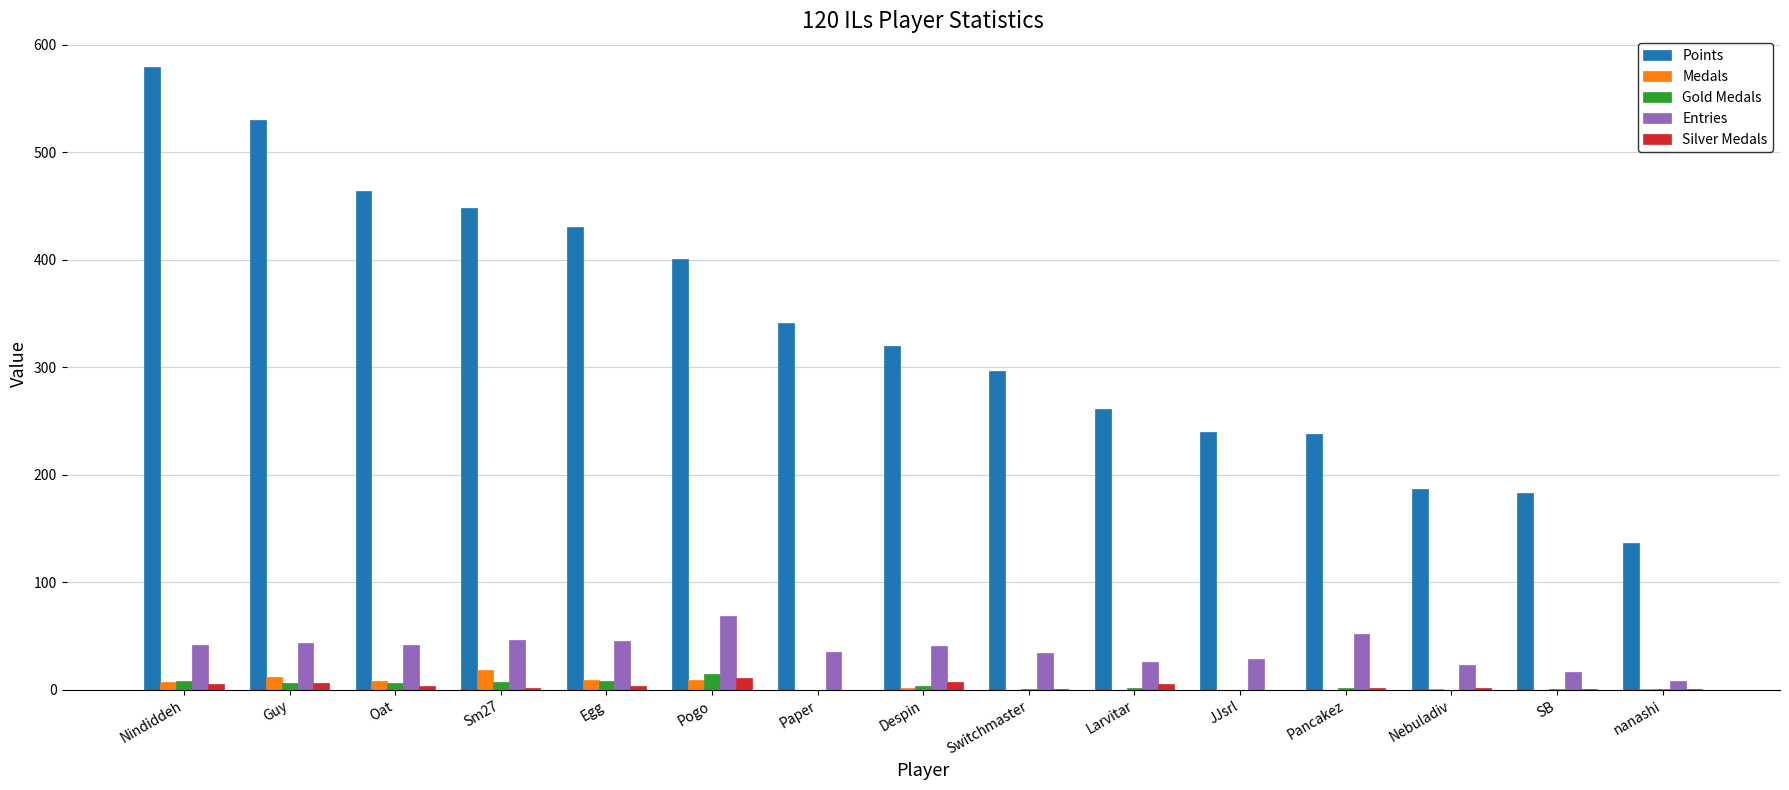

Which series has the largest total across all categories?

Points